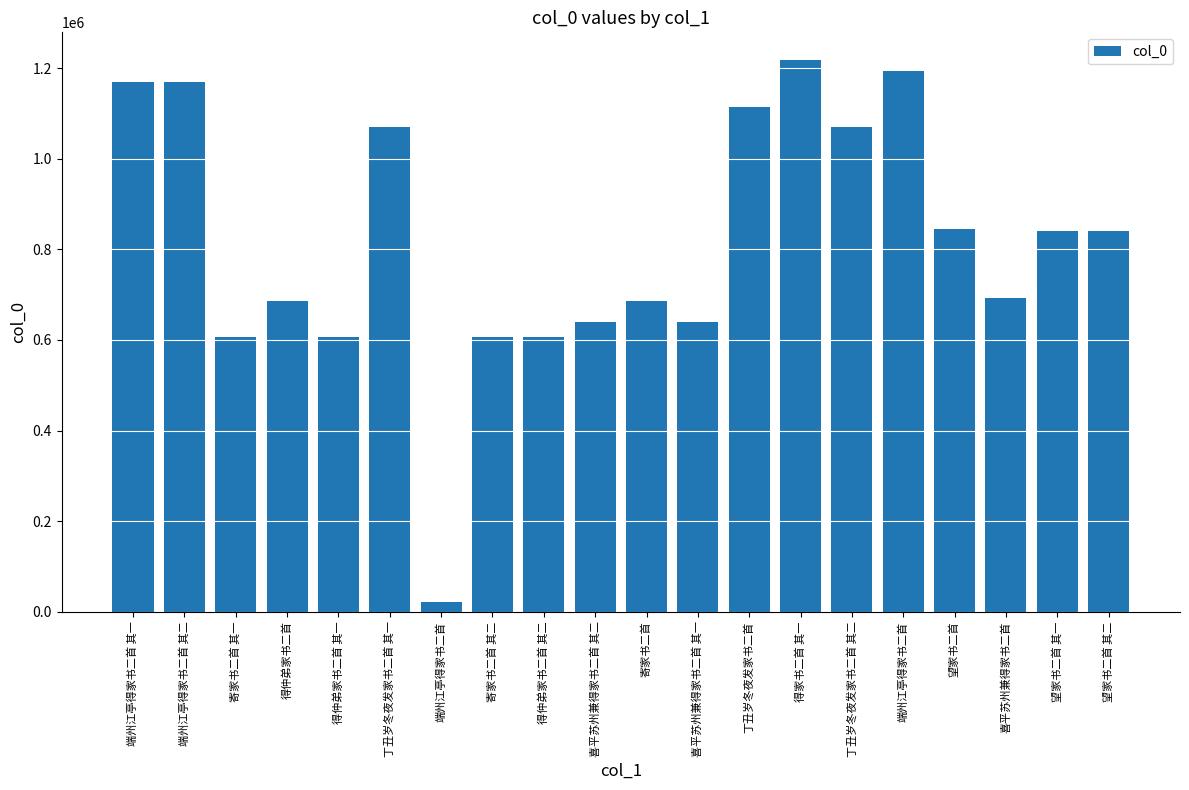

Are the bars horizontal?

No